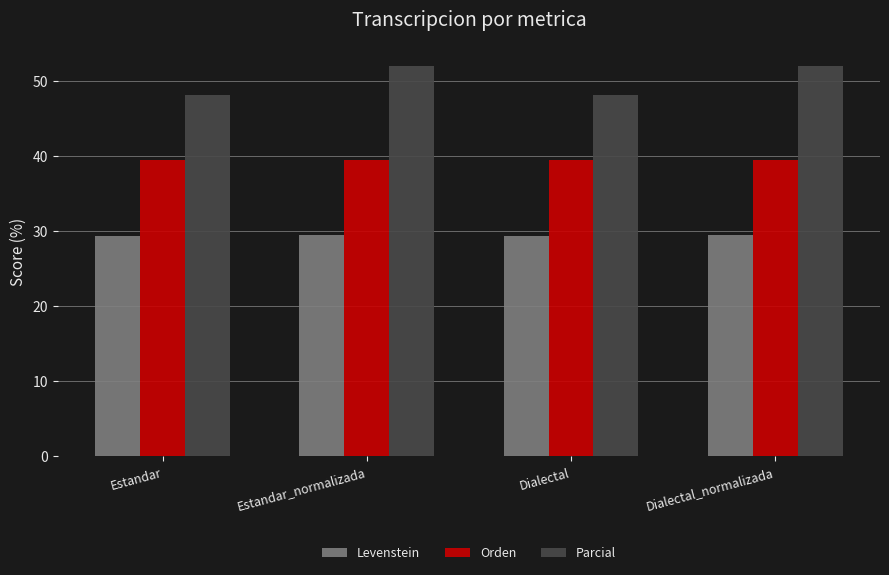

Which series has the widest spread of values?

Parcial